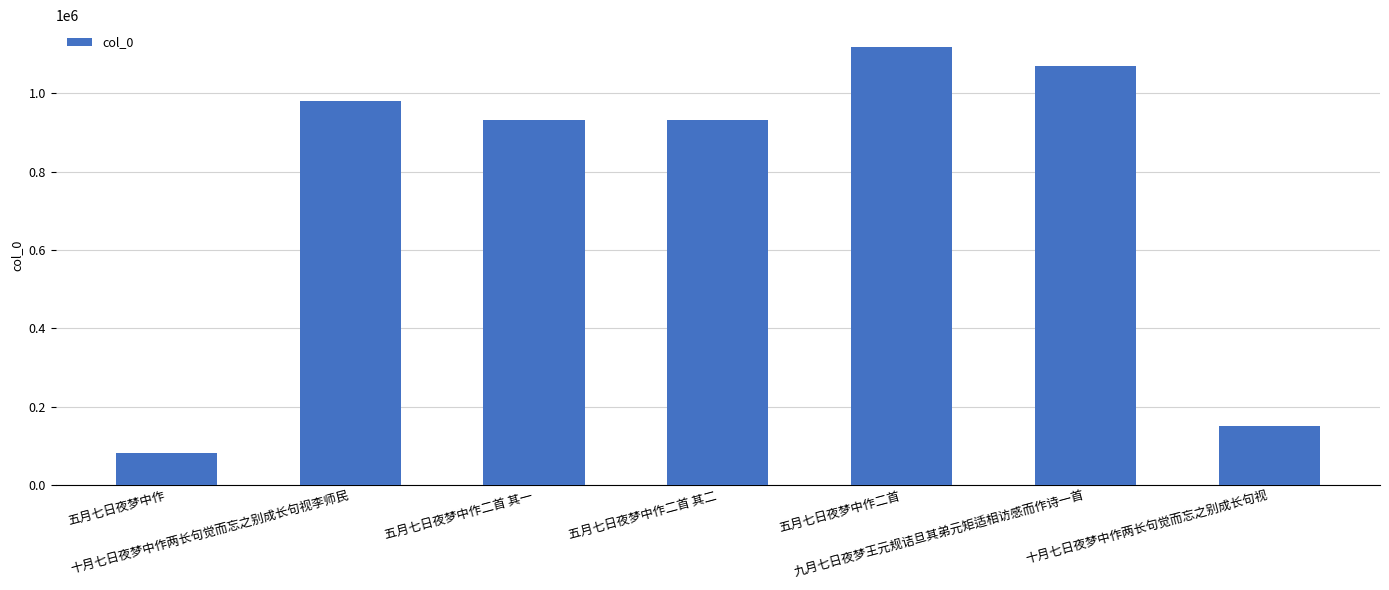

What is the sum of all values?

5261735